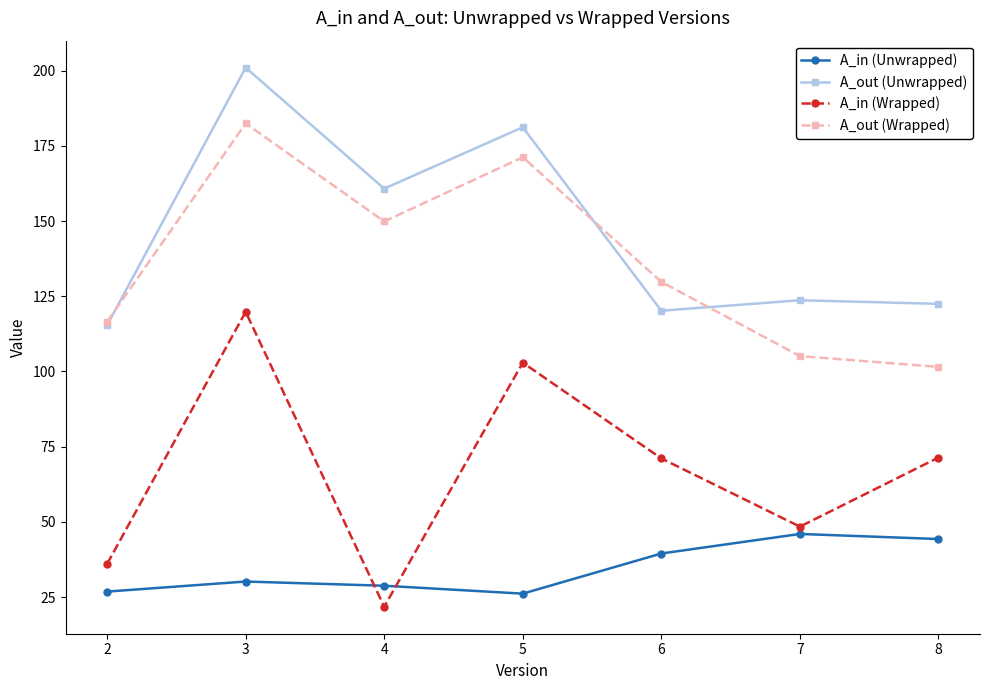

The A_in (Unwrapped) series shows 25.0 at 6. True or false?

False